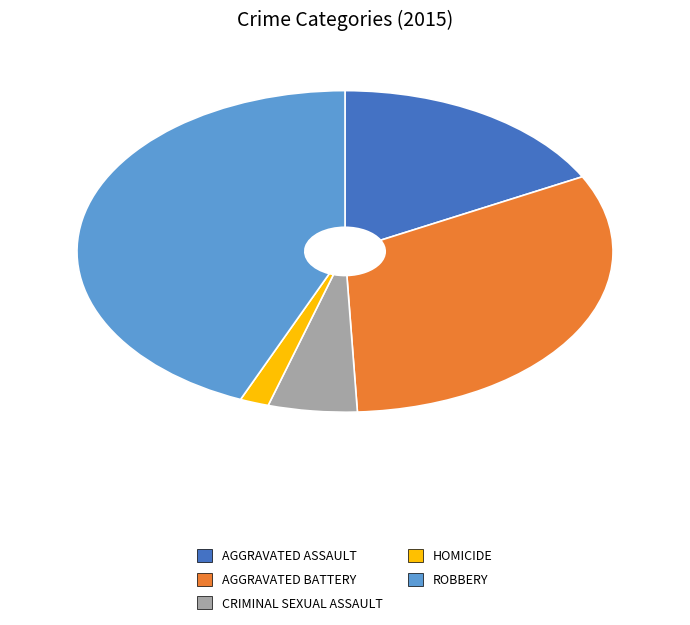

Does any single category account for the majority?

No